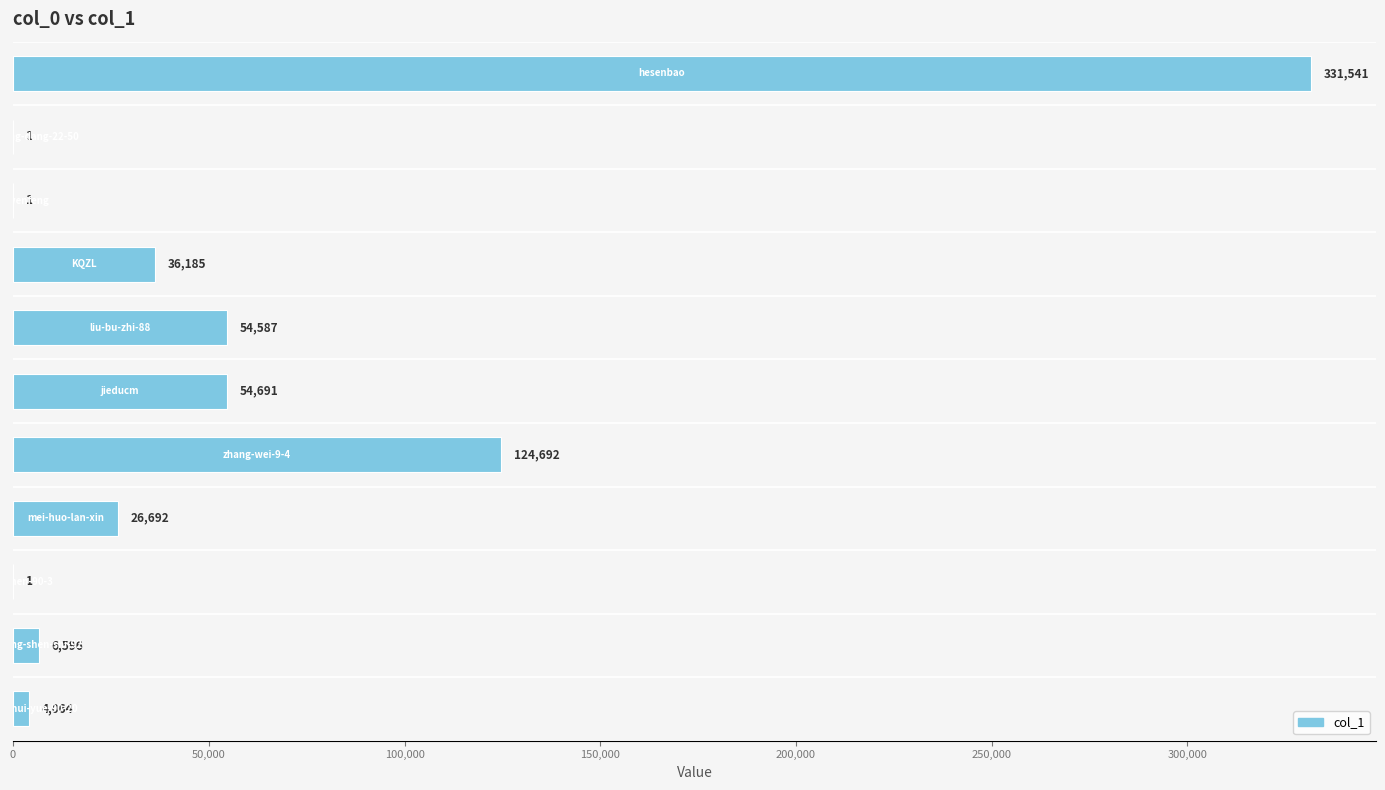

What is the greatest value displayed?

331541